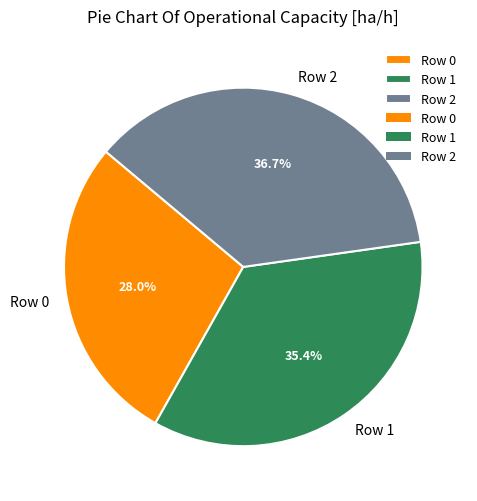

To the nearest percent, what percentage of the pie is Row 2?

37%